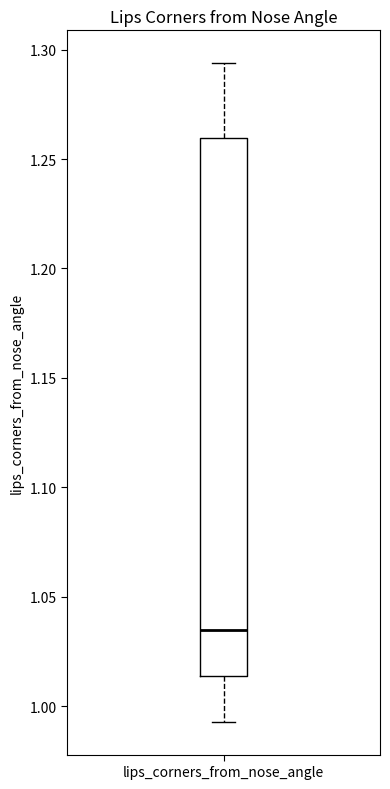

Where does the lower whisker of the box for lips_corners_from_nose_angle end on the y-axis? The values are not printed on the chart, so give them approximately, as read against the axis.

0.995